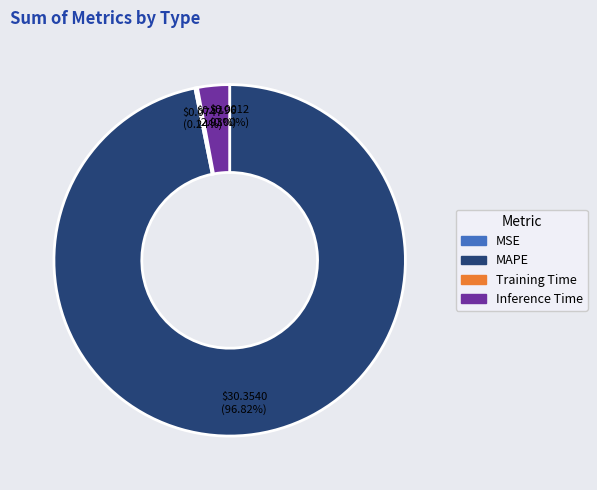

Combined, do Inference Time and MAPE account for over 50%?

Yes